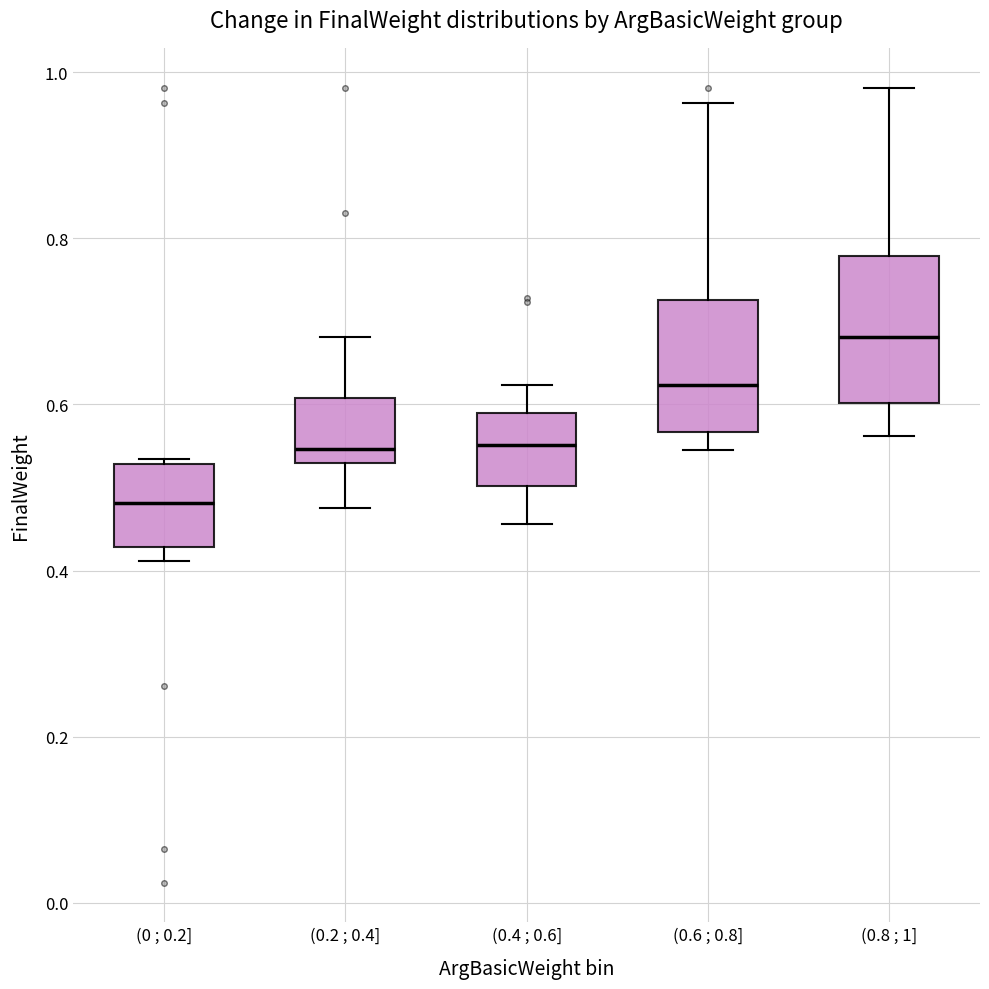

Reading left to right, transcribe this box plot: for each box, give where its median line is, the range the box spans, and where its two whiskers end, as read against the y-axis. The values are not printed on the chart, so give them approximately, as read against the axis.

(0 ; 0.2]: median 0.48, box 0.42 to 0.52, whiskers 0.42 (just below the box's lower edge) to 0.54
(0.2 ; 0.4]: median 0.54, box 0.52 to 0.60, whiskers 0.48 to 0.68
(0.4 ; 0.6]: median 0.56, box 0.50 to 0.58, whiskers 0.46 to 0.62
(0.6 ; 0.8]: median 0.62, box 0.56 to 0.72, whiskers 0.54 to 0.96
(0.8 ; 1]: median 0.68, box 0.60 to 0.78, whiskers 0.56 to 0.98